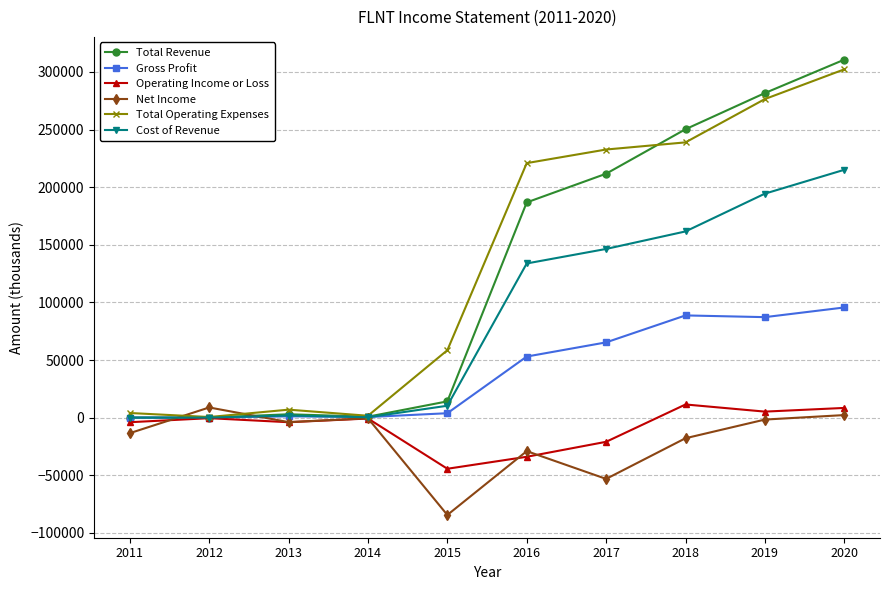

Count the number of categories in the chart.

10